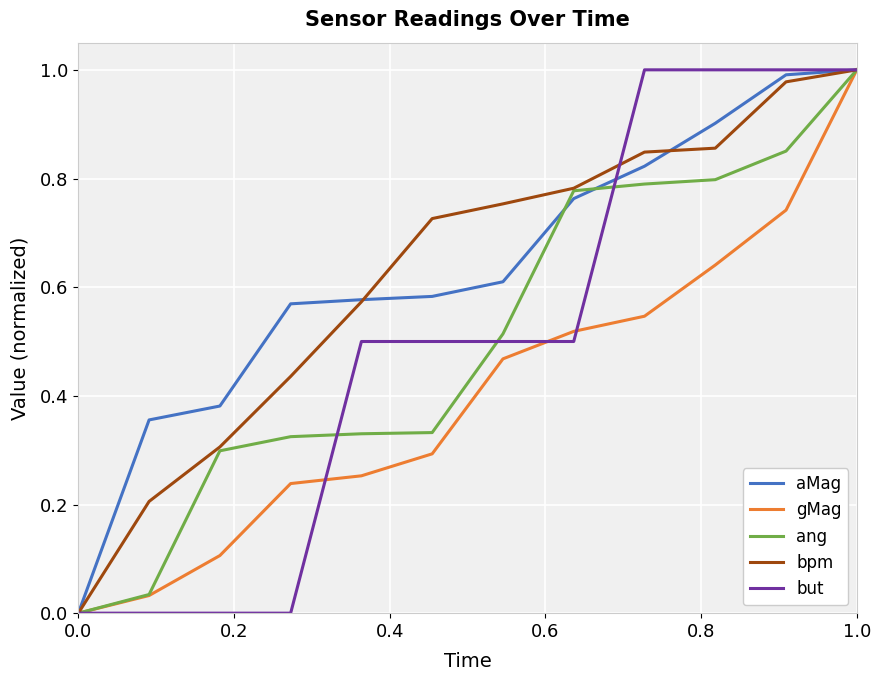

Is it true that gMag equals 0.4 at 1.0?

False